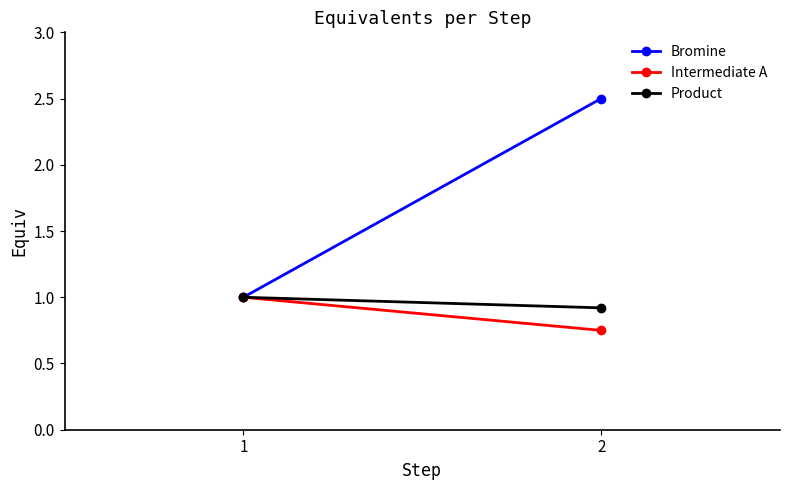

What is the value of the Bromine point at the 2nd from the left?

2.5